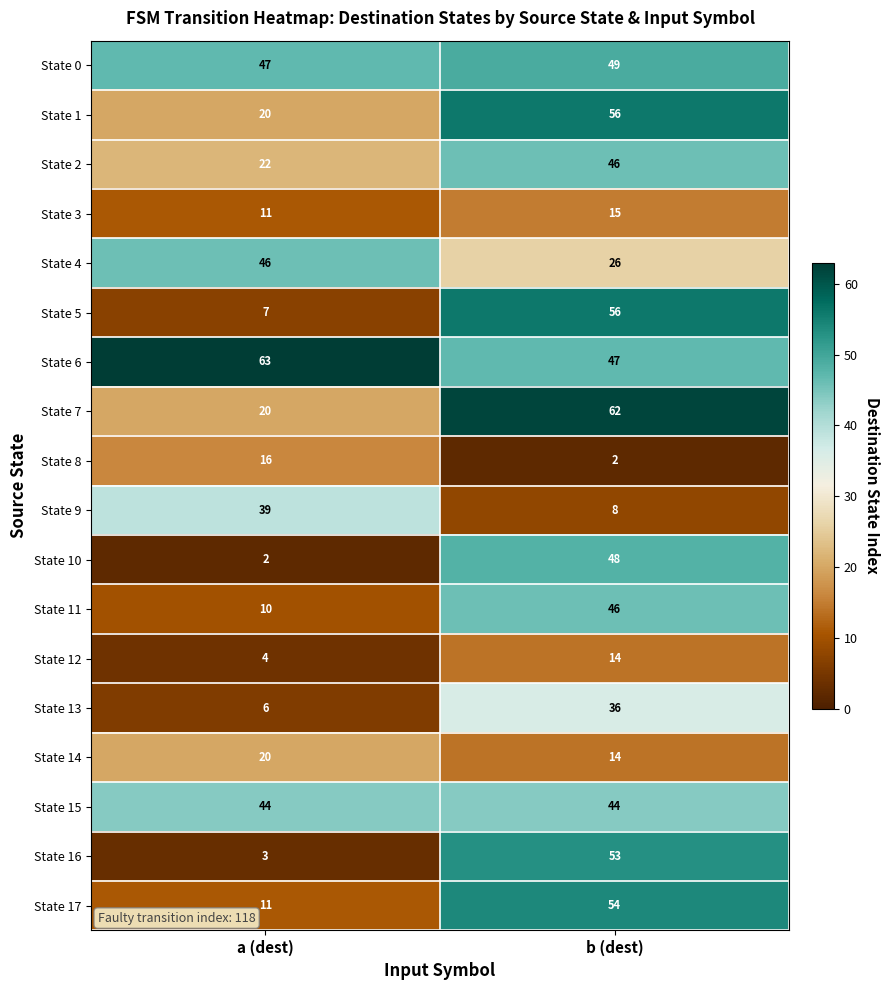

Which series has the largest range (max minus min)?

State 16